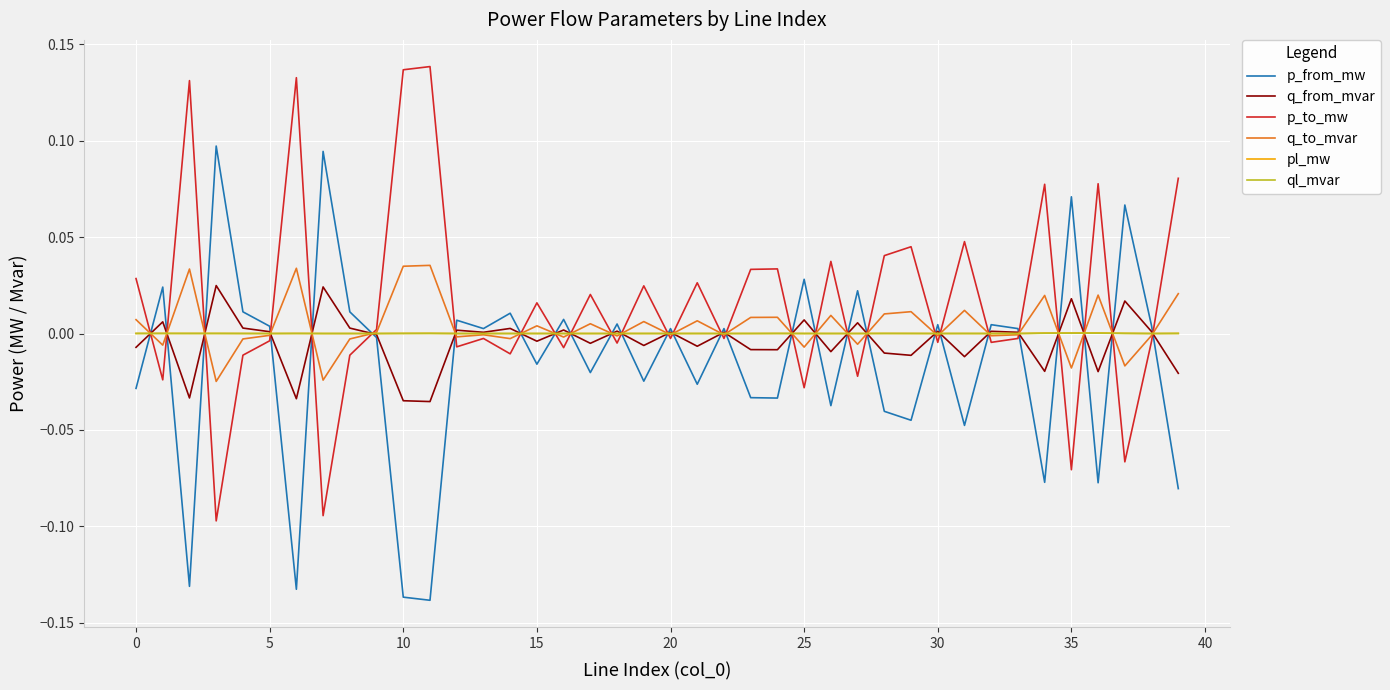

True or false: p_from_mw and p_to_mw cross at least once.

True